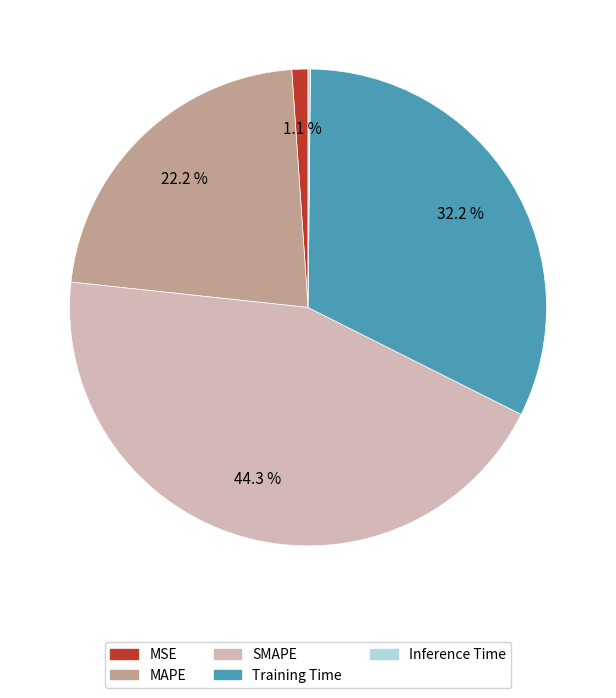

Does any single category account for the majority?

No